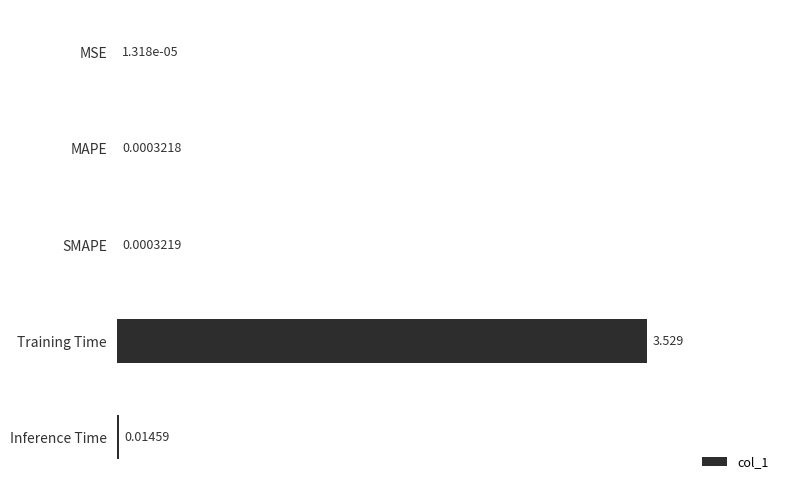

Which label corresponds to the largest value in the chart?

Training Time